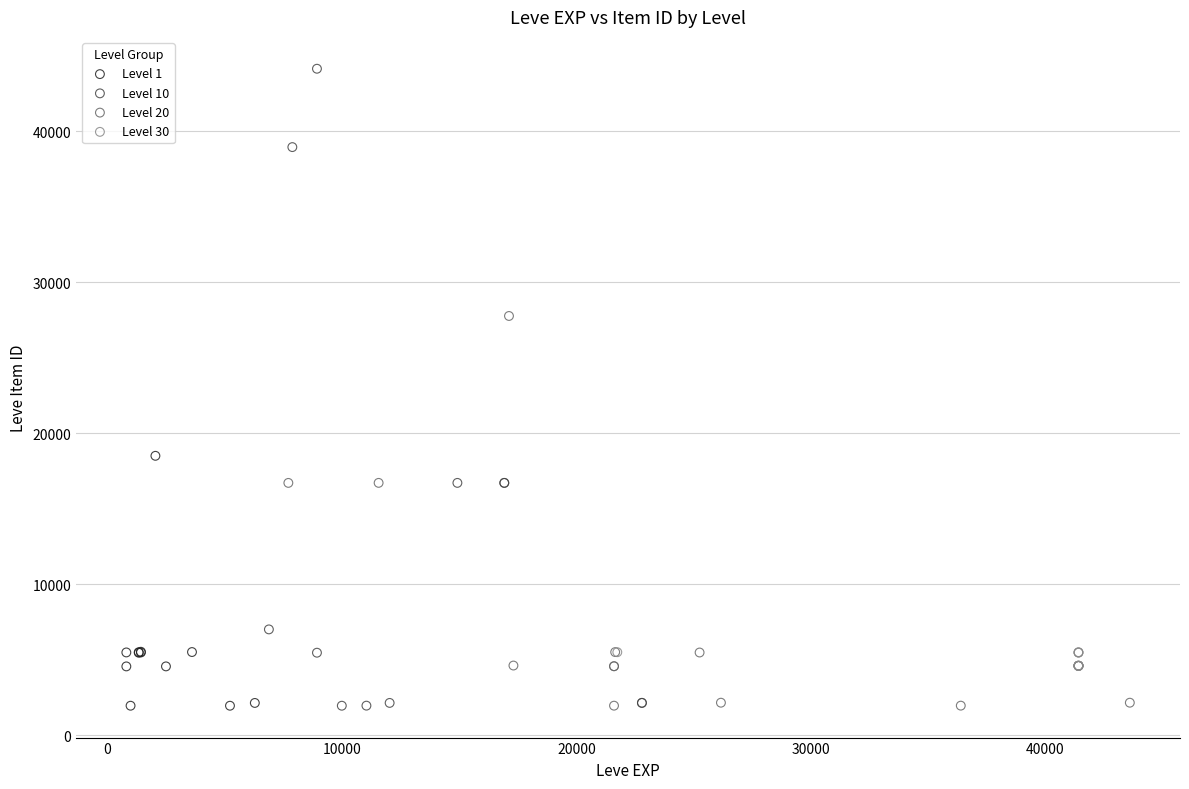

Which series reaches the maximum Y coordinate?

Level 10